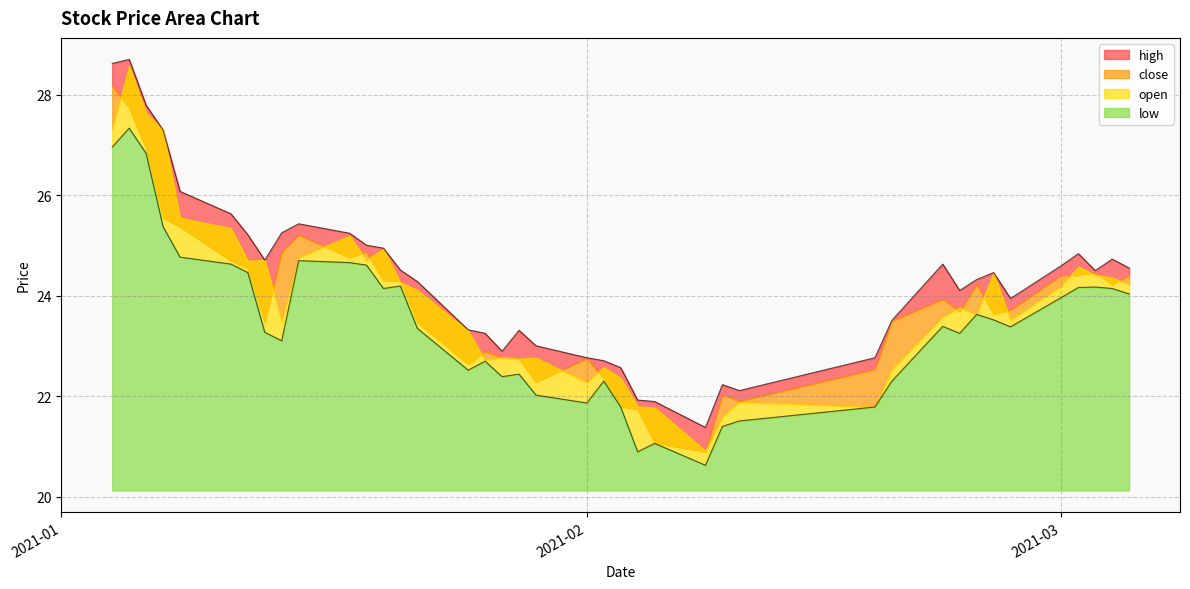

True or false: high and low cross at least once.

False